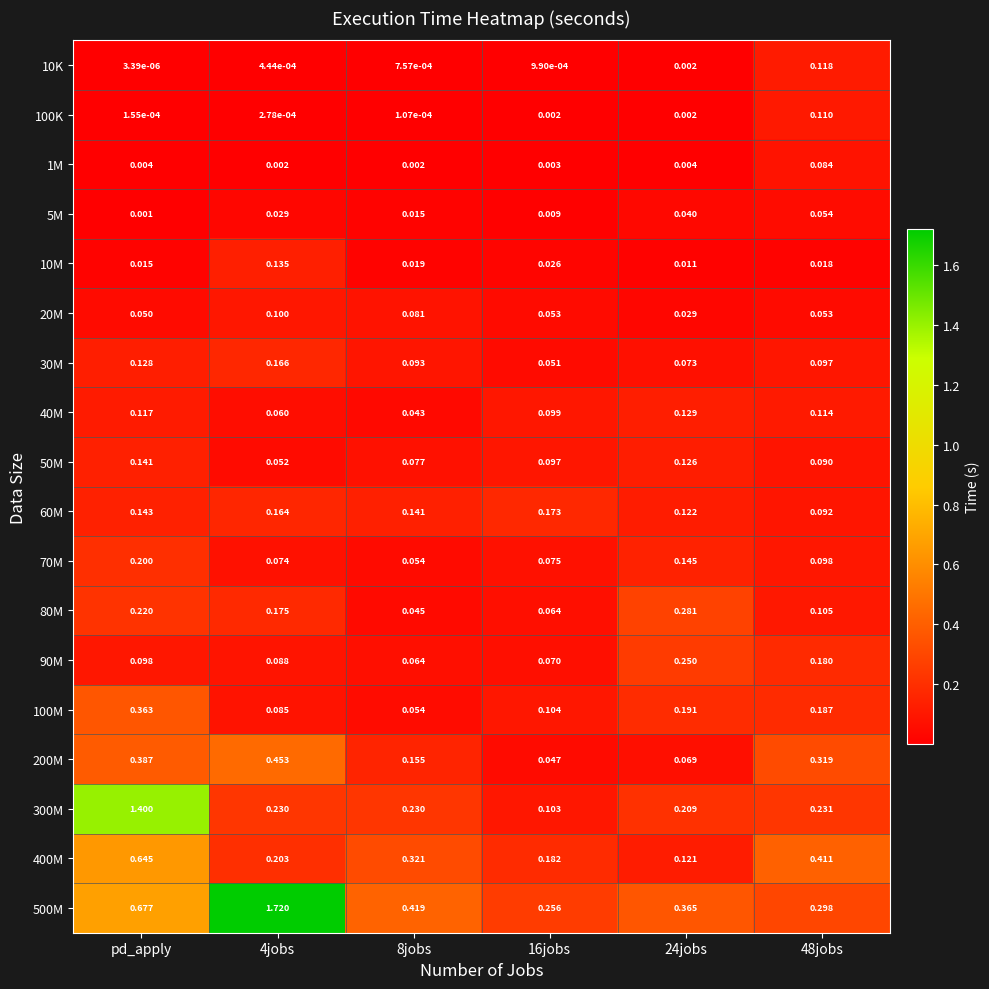

At which category does the chart reach its peak across all series?

4jobs